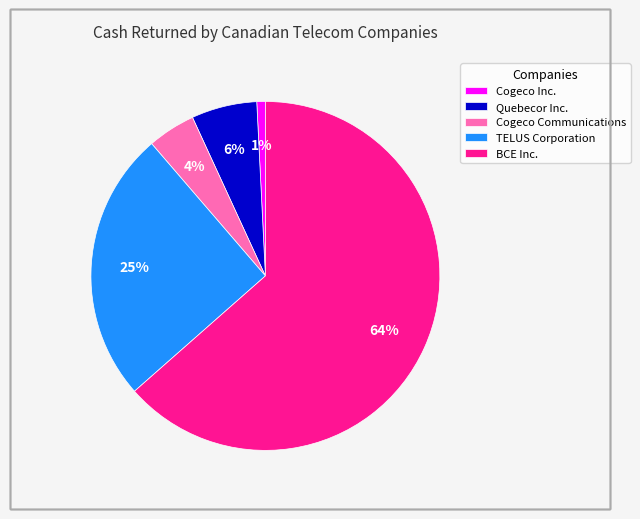

The Quebecor Inc. slice represents 1% of the pie. True or false?

False